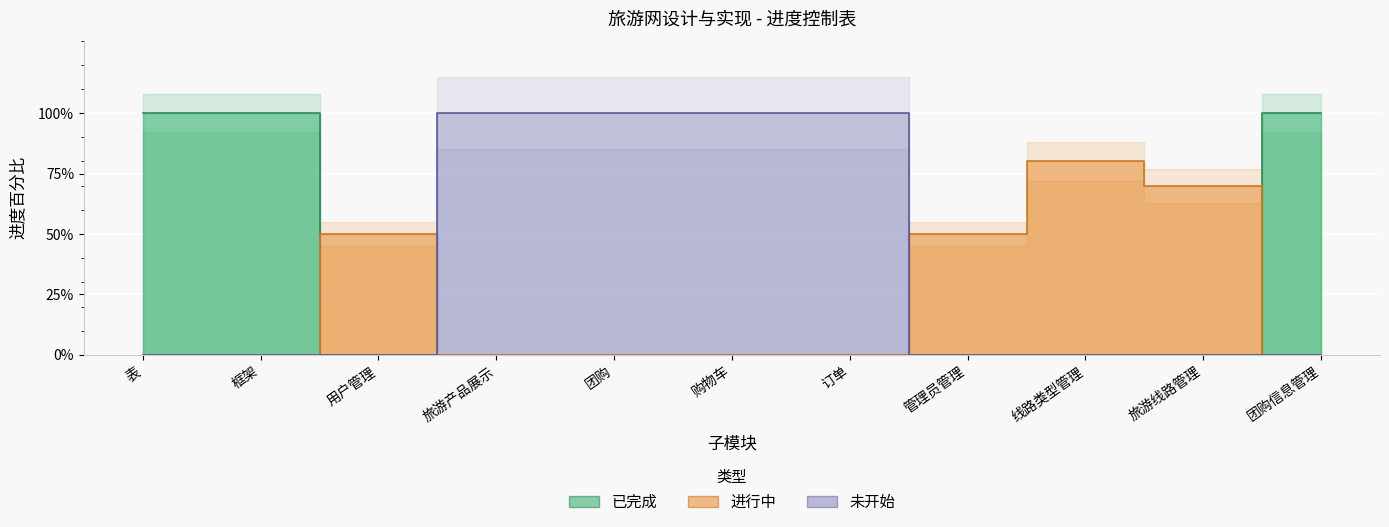

At which category is the sum across all series the highest?

表